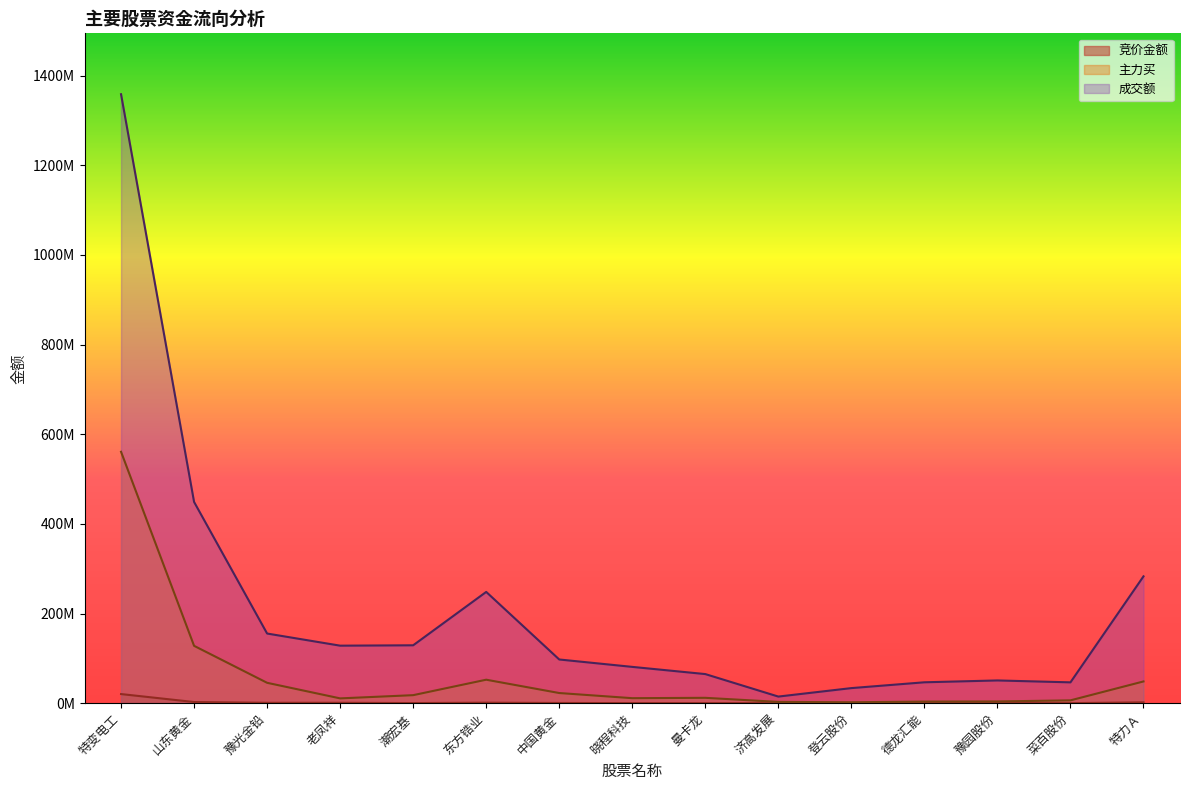

What are all the series names shown in the legend?

竞价金额, 主力买, 成交额